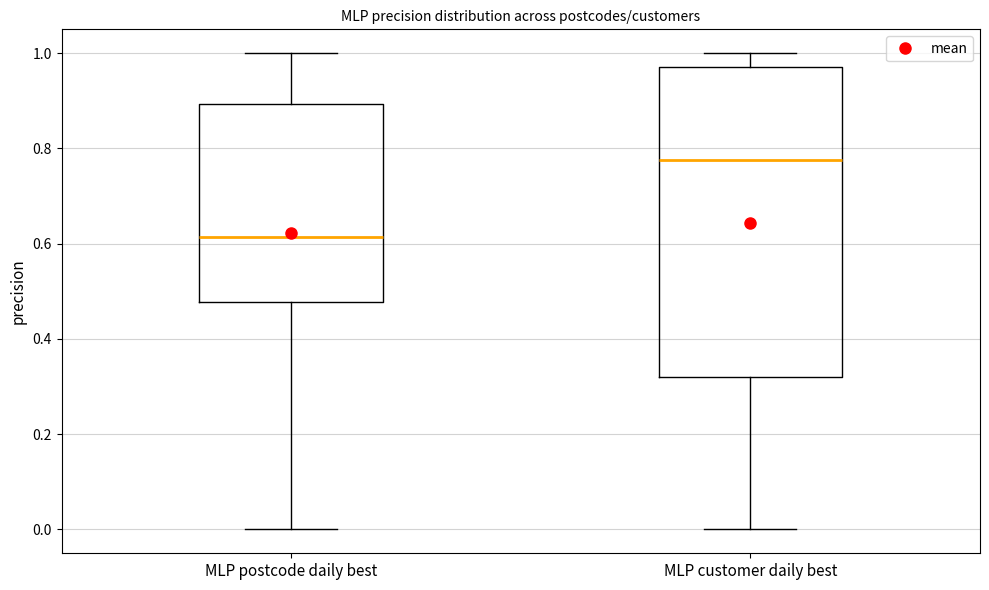

Which box has the highest median line?

MLP customer daily best